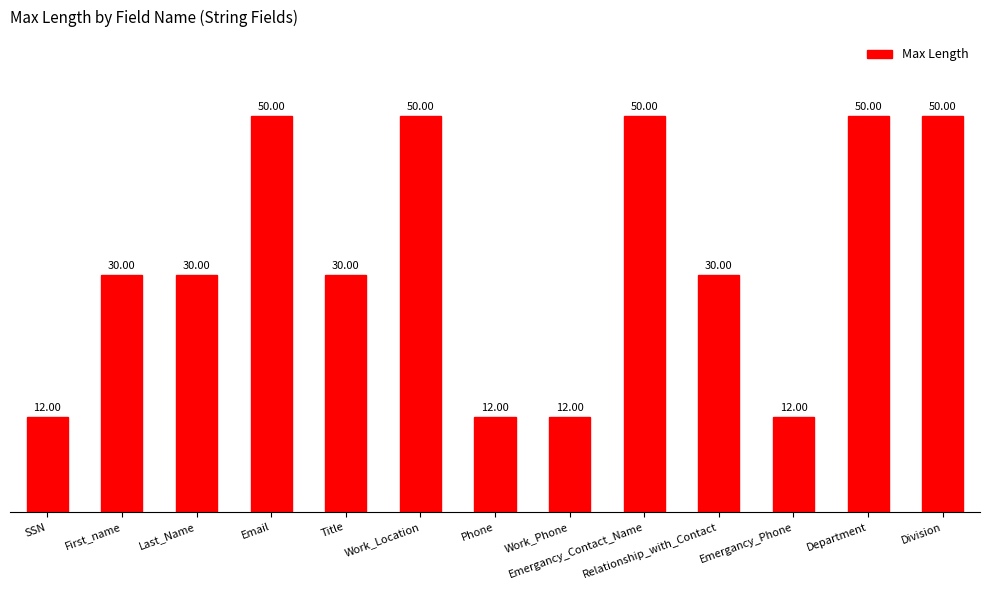

What is the difference between the maximum and minimum values?

38